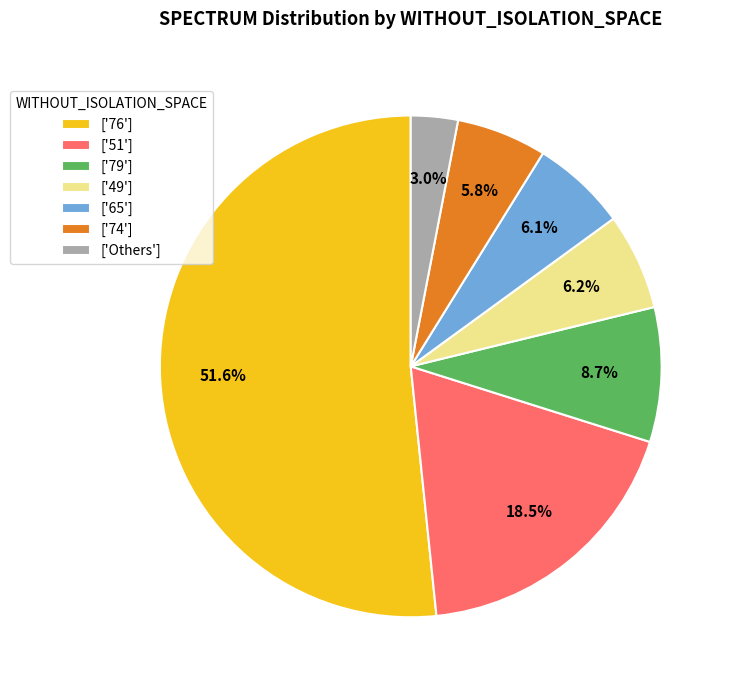

What is the largest slice in the pie chart?

['76']